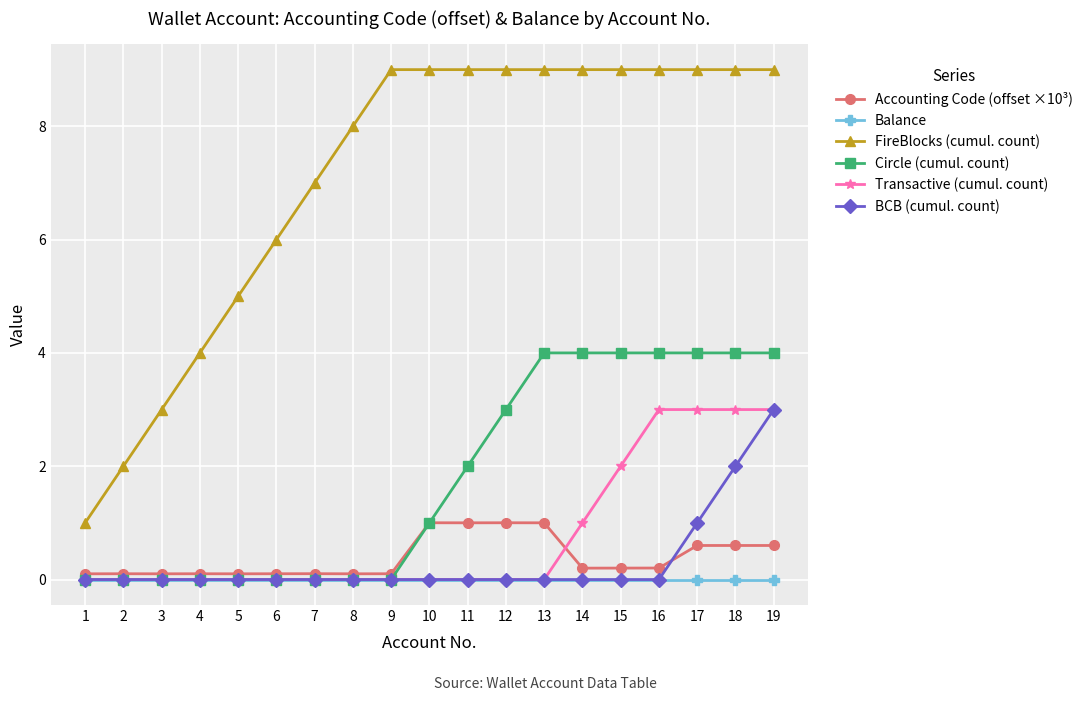

What is the difference between the second highest and minimum values in the FireBlocks (cumul. count) series?

8.0